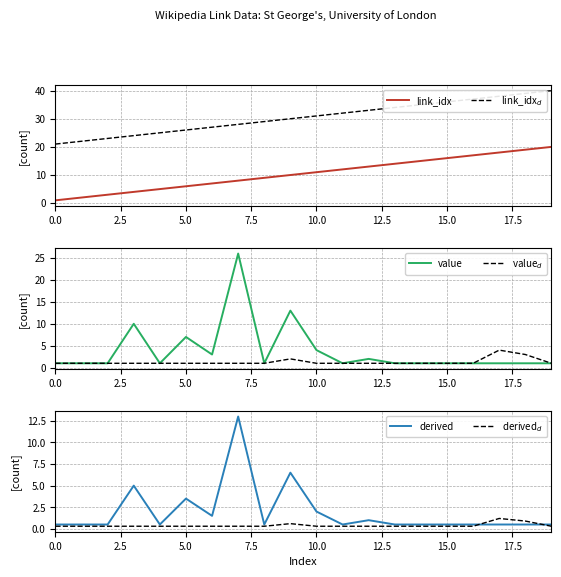

Between 5.0 and 9, which series saw the biggest shift?

value